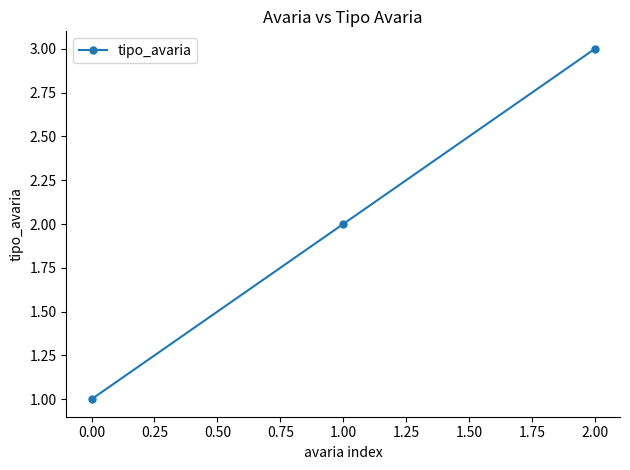

Count the values in the range 1 to 3.

3